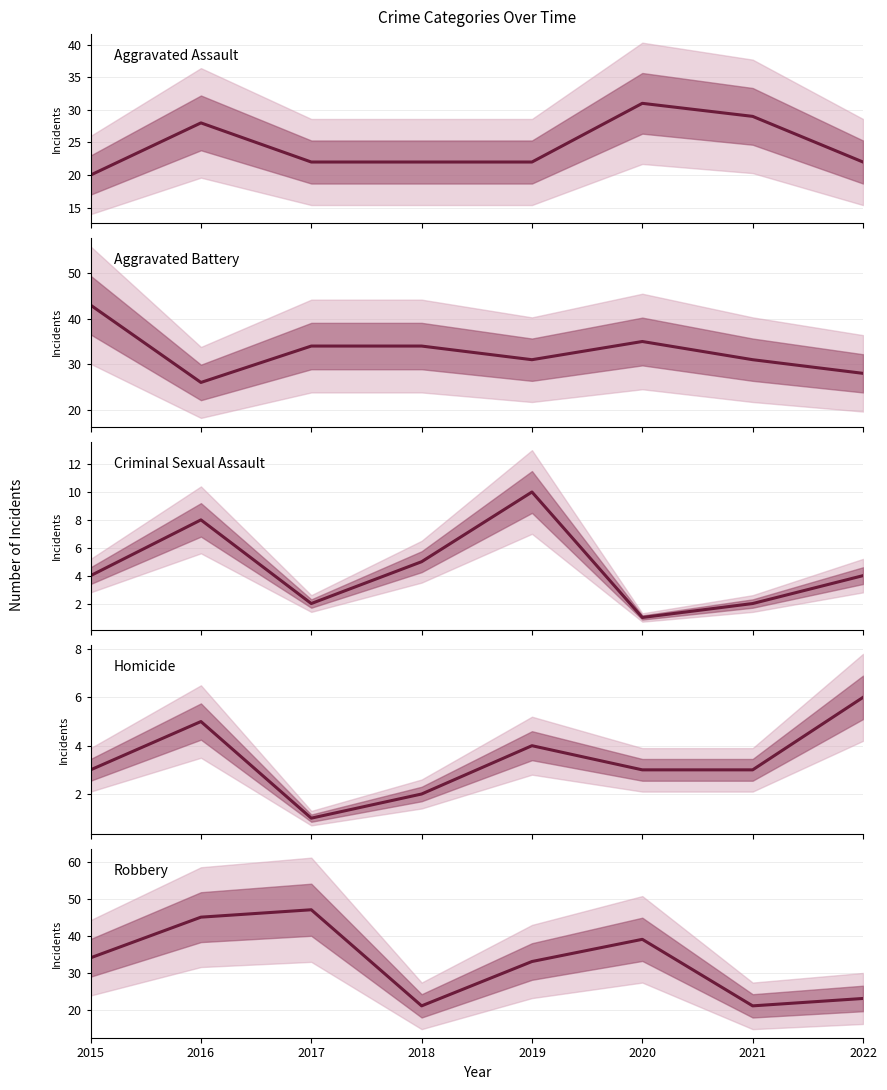

True or false: Aggravated Battery and Robbery cross at least once.

True